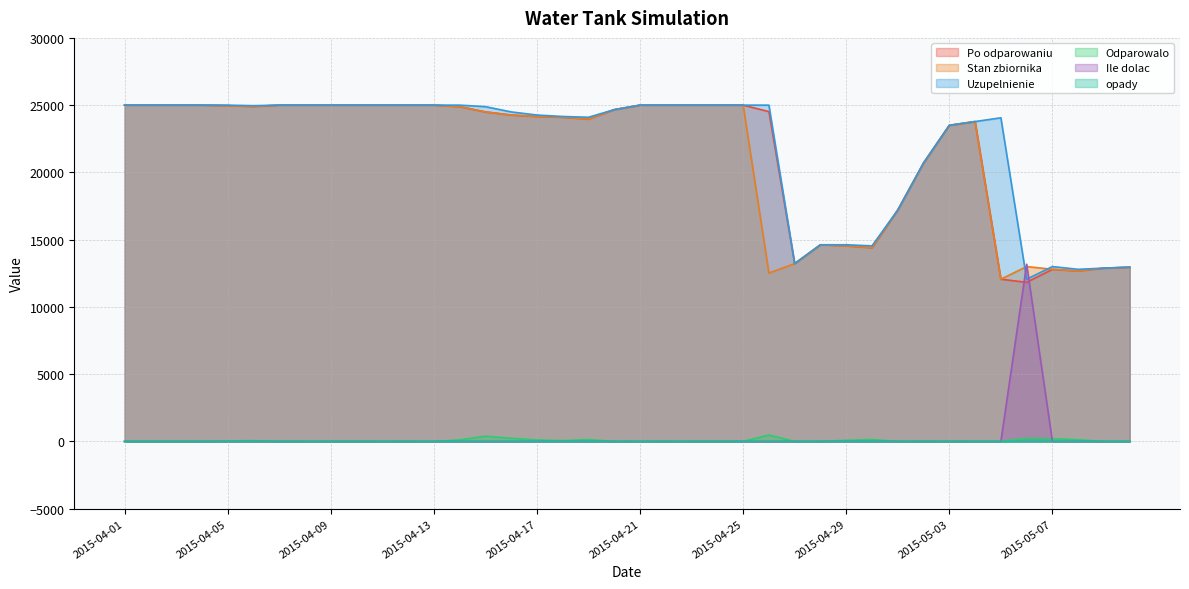

Which series ends up on top after the final intersection of opady and Odparowalo?

opady